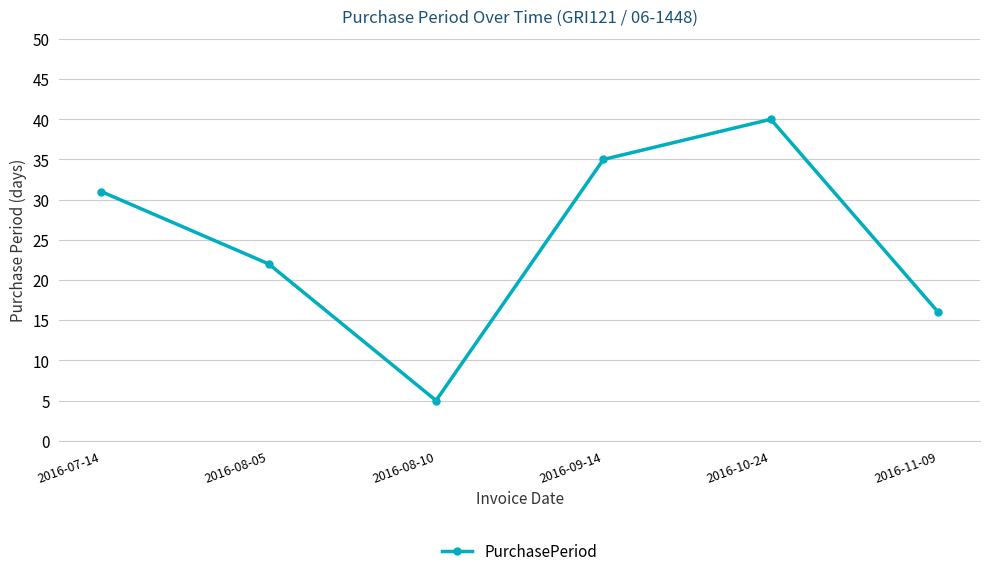

How many data points are less than 31?

3